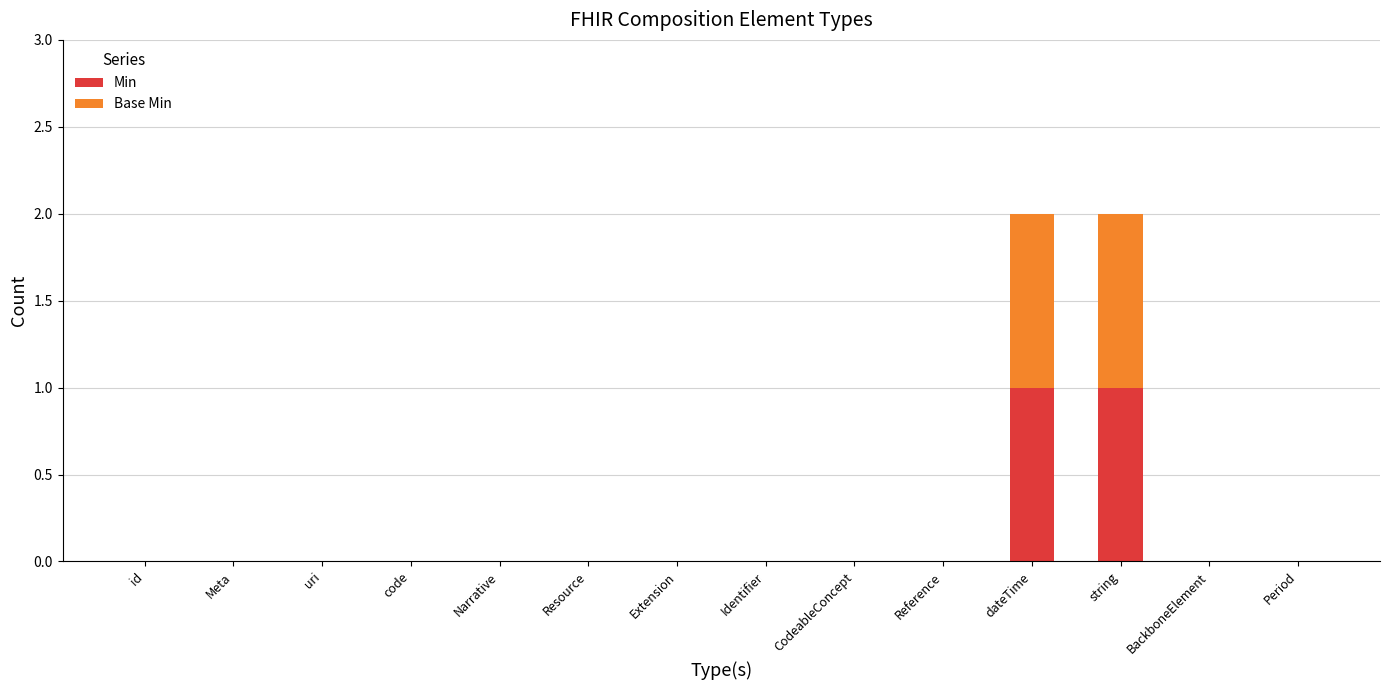

True or false: Min has a value of 0 at uri.

True